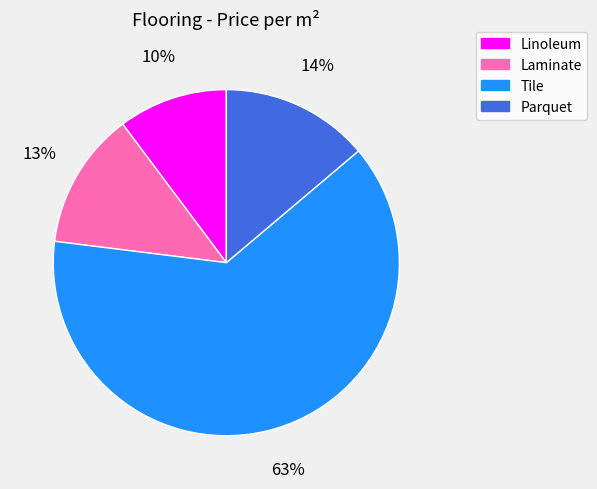

Which slice is the largest?

Tile